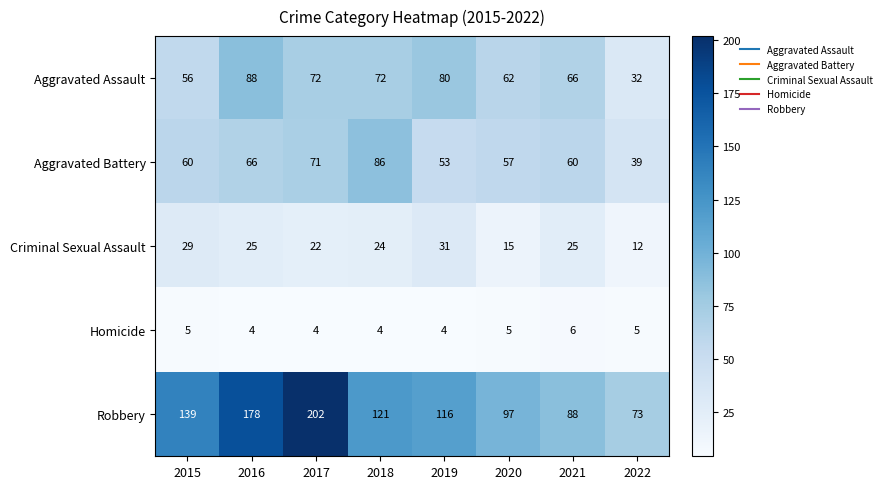

Count the Criminal Sexual Assault values in the range 22 to 29.

5